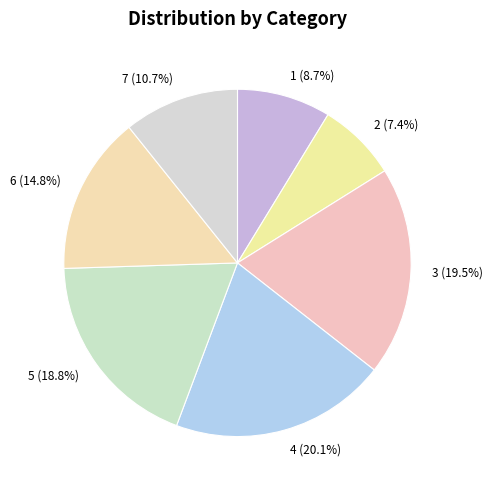

Does 4 represent more than half of the total?

No